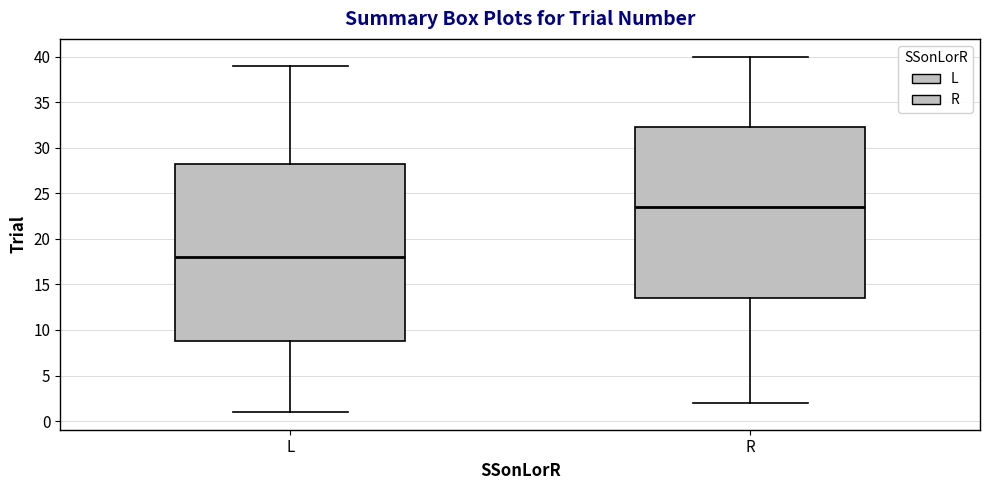

Reading left to right, read every box against the y-axis: the position of its median line, the range the box covers, and the ends of its whiskers. The values are not printed on the chart, so give them approximately, as read against the axis.

L: median 18.0, box 9.0 to 28.5, whiskers 1.0 to 39.0
R: median 23.5, box 13.5 to 32.5, whiskers 2.0 to 40.0